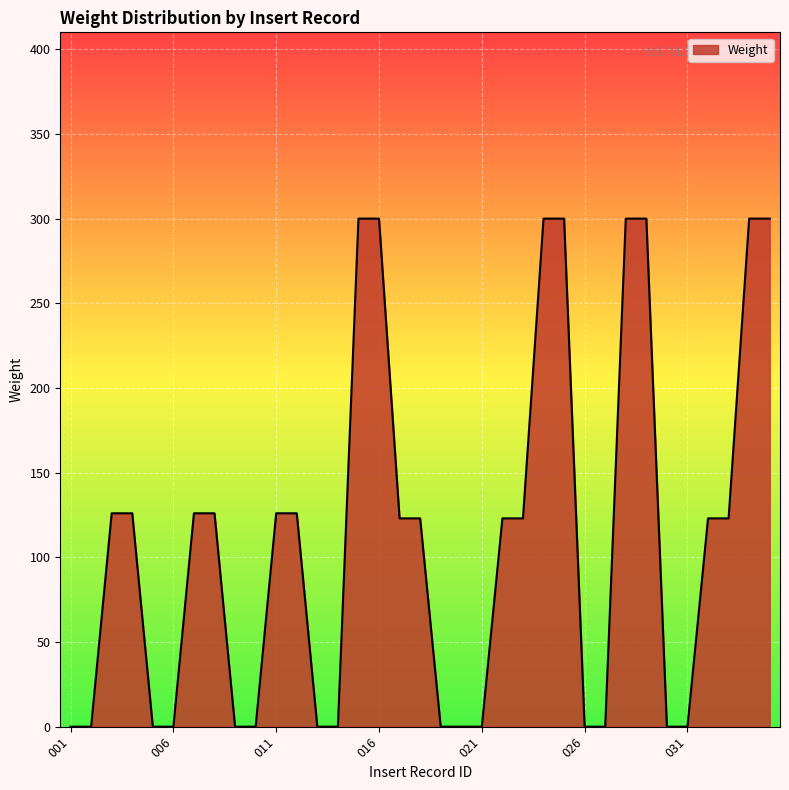

Reading right to left, extract all data points from this chart.

300	300	123	123	0	0	300	300	0	0	300	300	123	123	0	0	0	123	123	300	300	0	0	126	126	0	0	126	126	0	0	126	126	0	0